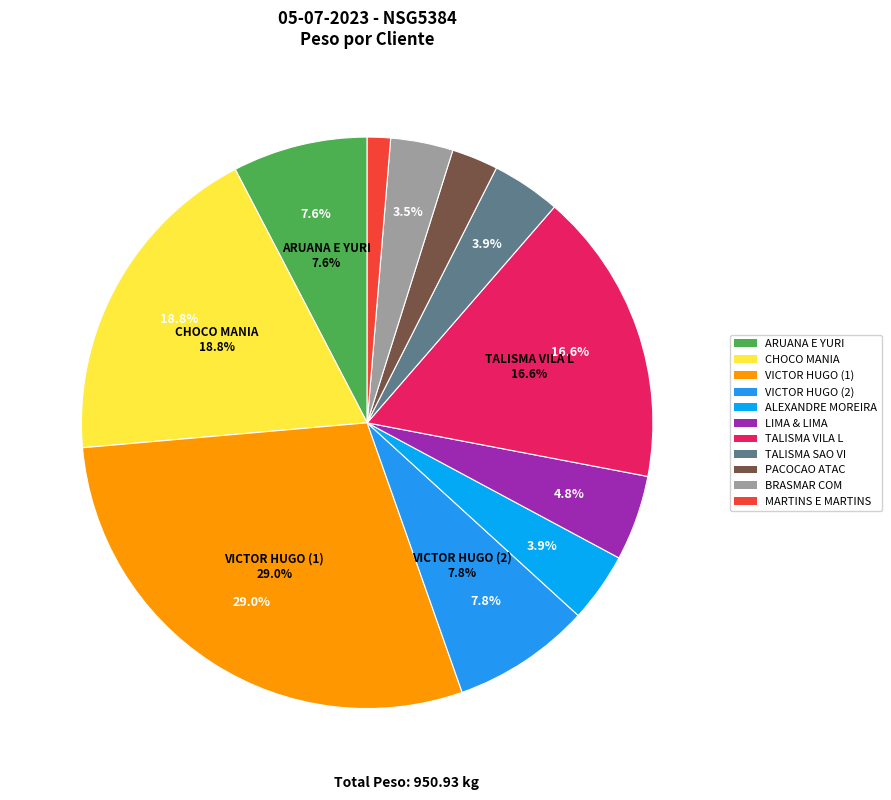

How much of the chart is everything except VICTOR HUGO DOS SANTOS ALVES (6458529)?

92.2%